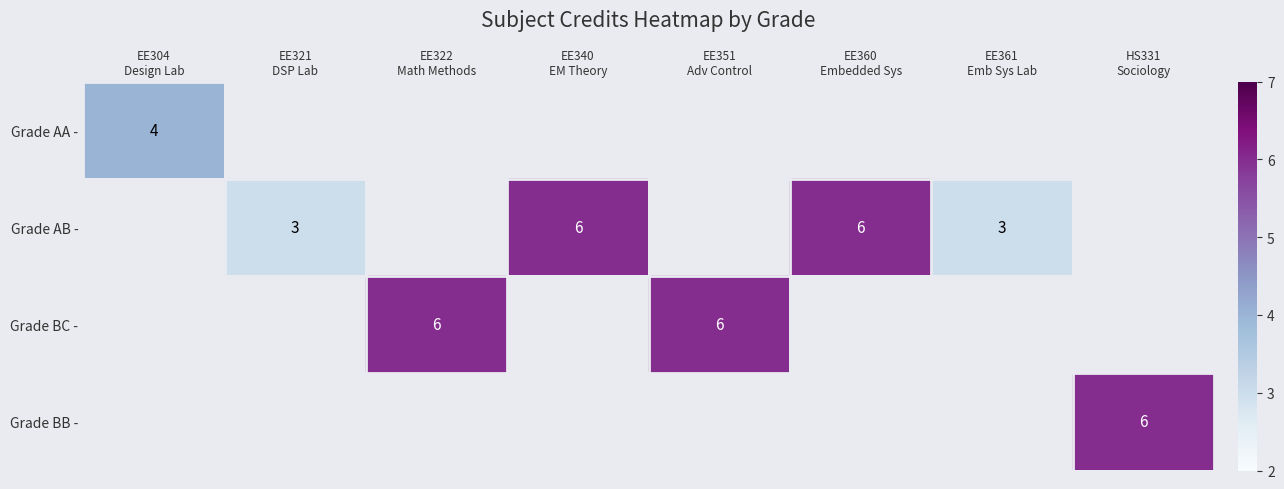

Is the value of Grade BC - at EE340 EM Theory greater than the value of Grade AB - at EE321 DSP Lab?

No